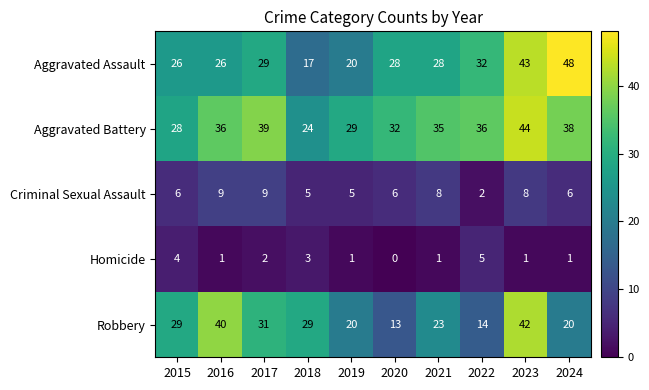

What is the difference between the second highest and minimum values in the Aggravated Assault series?

26